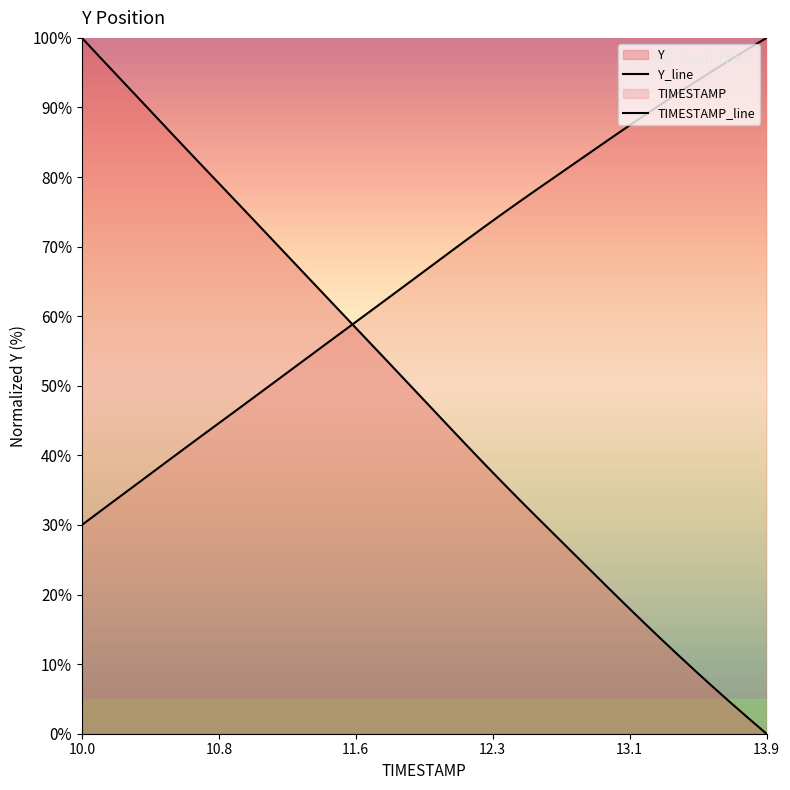

The TIMESTAMP series shows 69.3 at 12.1. True or false?

True